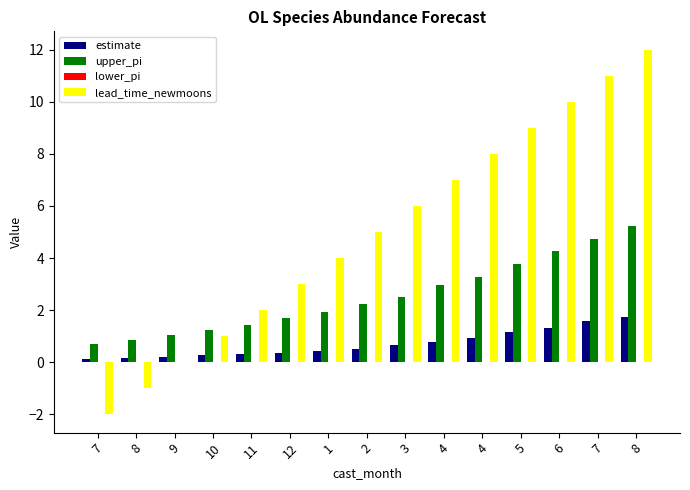

How many categories are shown in the chart?

15